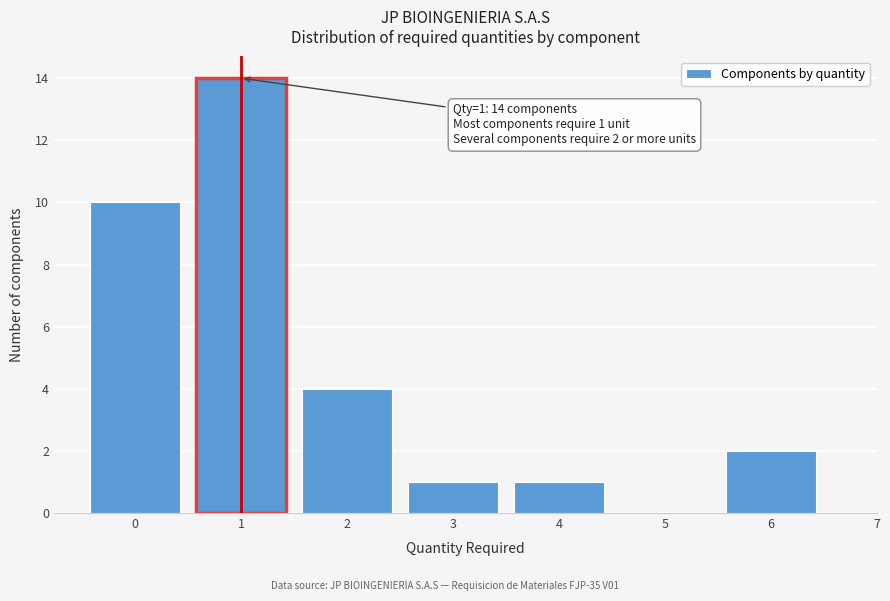

Over which range of the x-axis is the bar tallest?

0.5 to 1.5